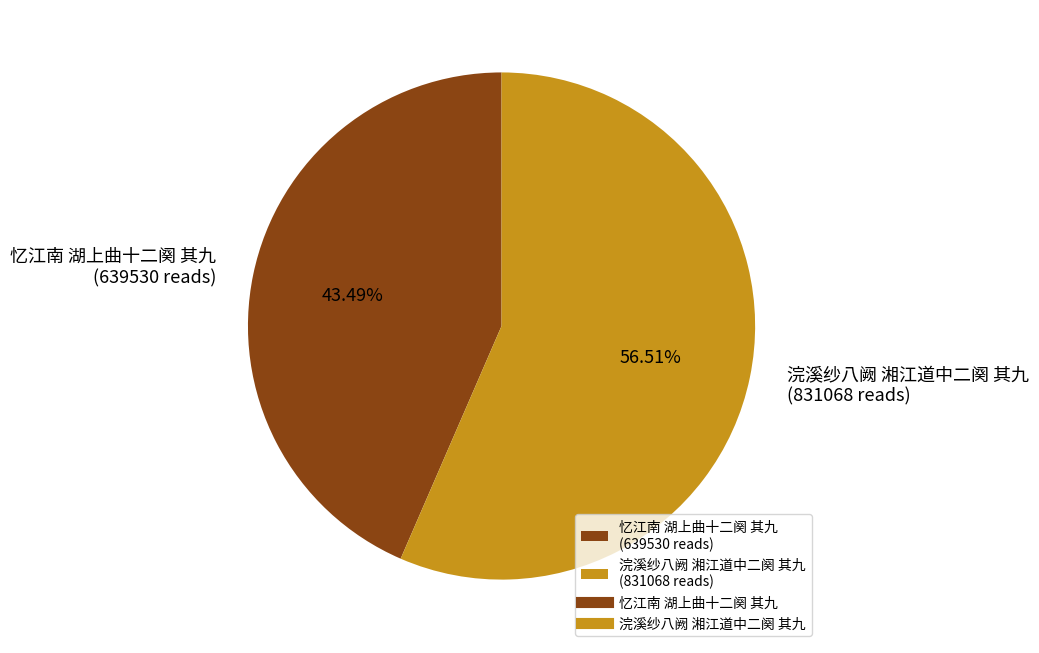

Which category has the smallest portion of the pie?

忆江南 湖上曲十二阕 其九